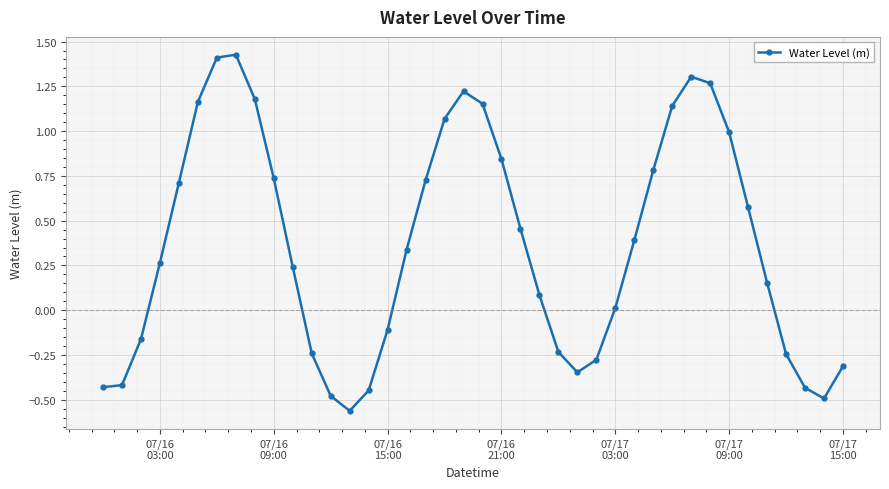

How many interior local peaks (higher than both neighbors) does the data have?

3